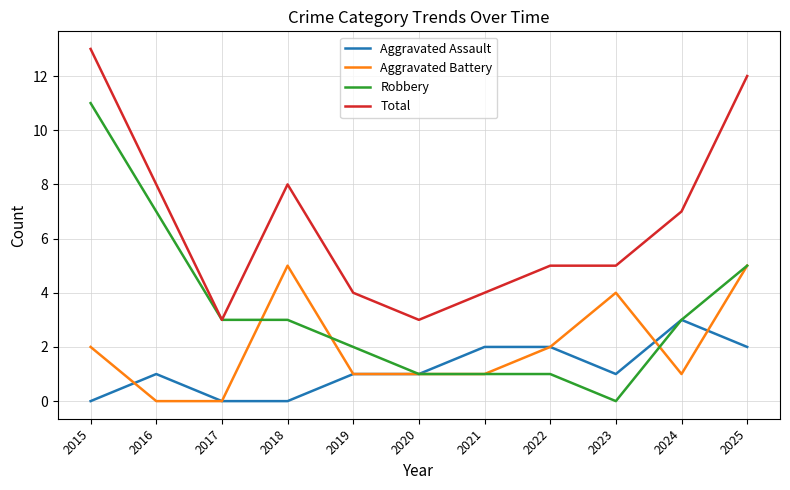

Reading right to left, extract all data points from this chart.

Aggravated Assault: 2025=2	2024=3	2023=1	2022=2	2021=2	2020=1	2019=1	2018=0	2017=0	2016=1	2015=0
Aggravated Battery: 2025=5	2024=1	2023=4	2022=2	2021=1	2020=1	2019=1	2018=5	2017=0	2016=0	2015=2
Robbery: 2025=5	2024=3	2023=0	2022=1	2021=1	2020=1	2019=2	2018=3	2017=3	2016=7	2015=11
Total: 2025=12	2024=7	2023=5	2022=5	2021=4	2020=3	2019=4	2018=8	2017=3	2016=8	2015=13